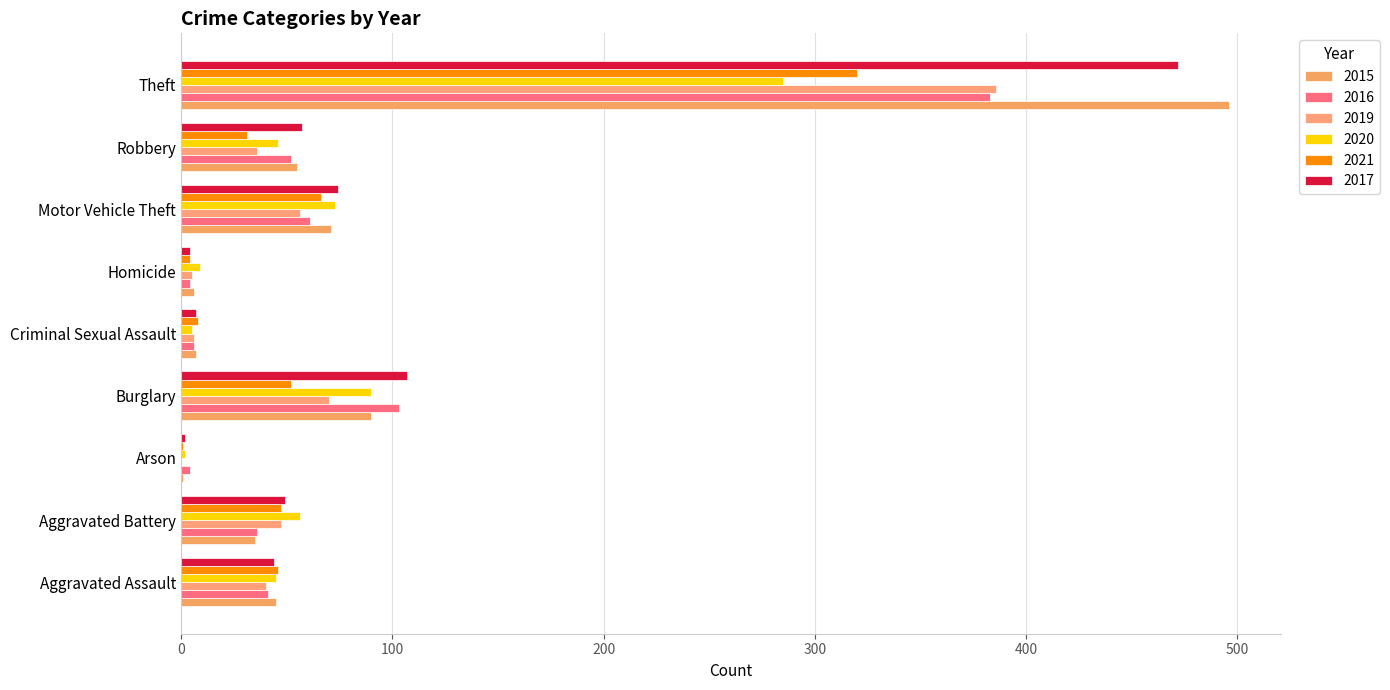

What is the label of the 8th bar from the left?

Robbery